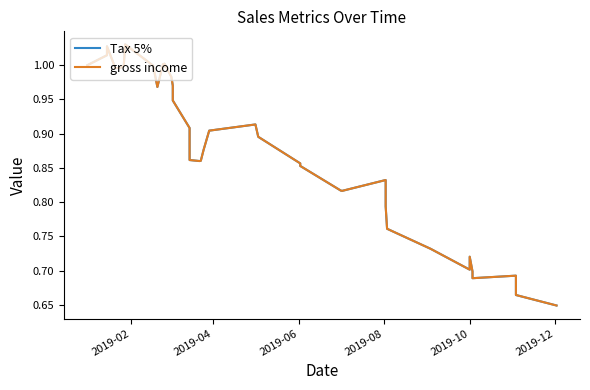

How many lines are shown in the chart?

2